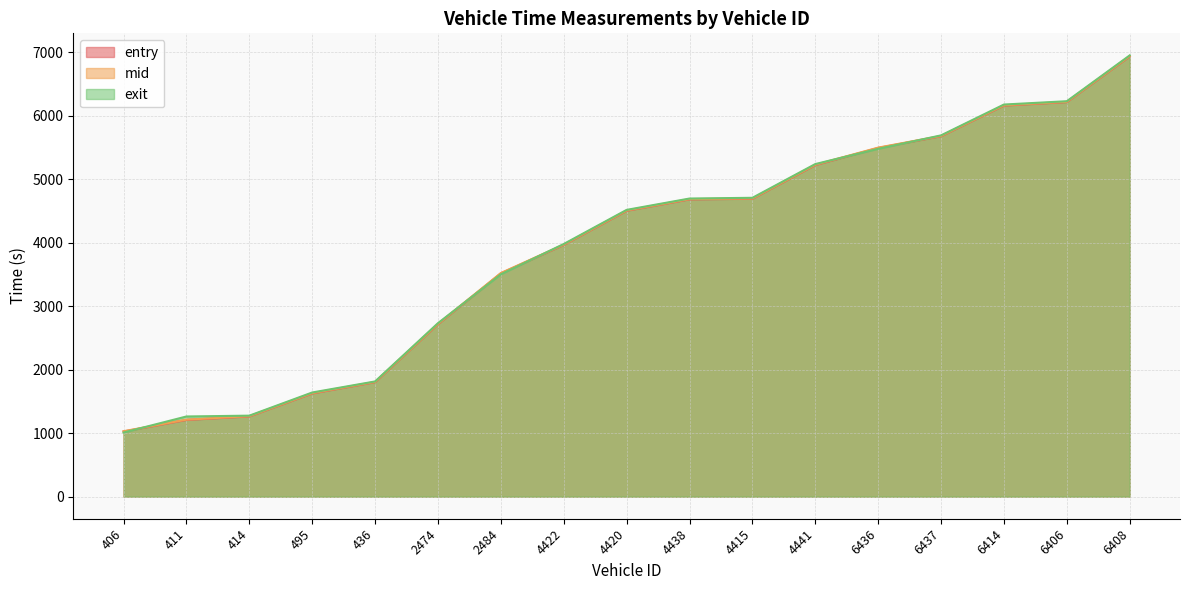

What is the label of the 4th point from the right?

6437